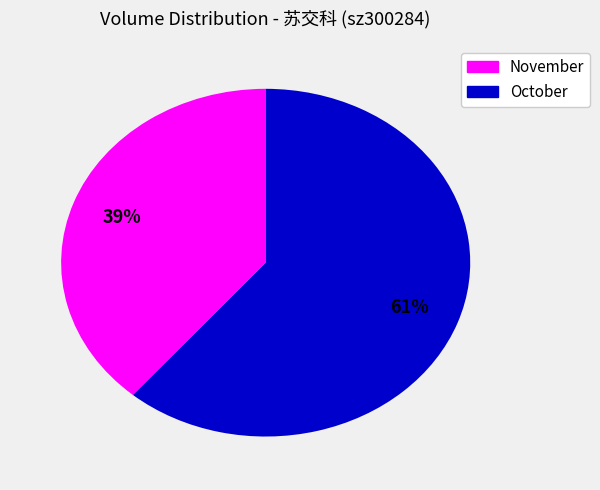

To the nearest percent, what is the difference between the largest and smallest slice percentages?

22%